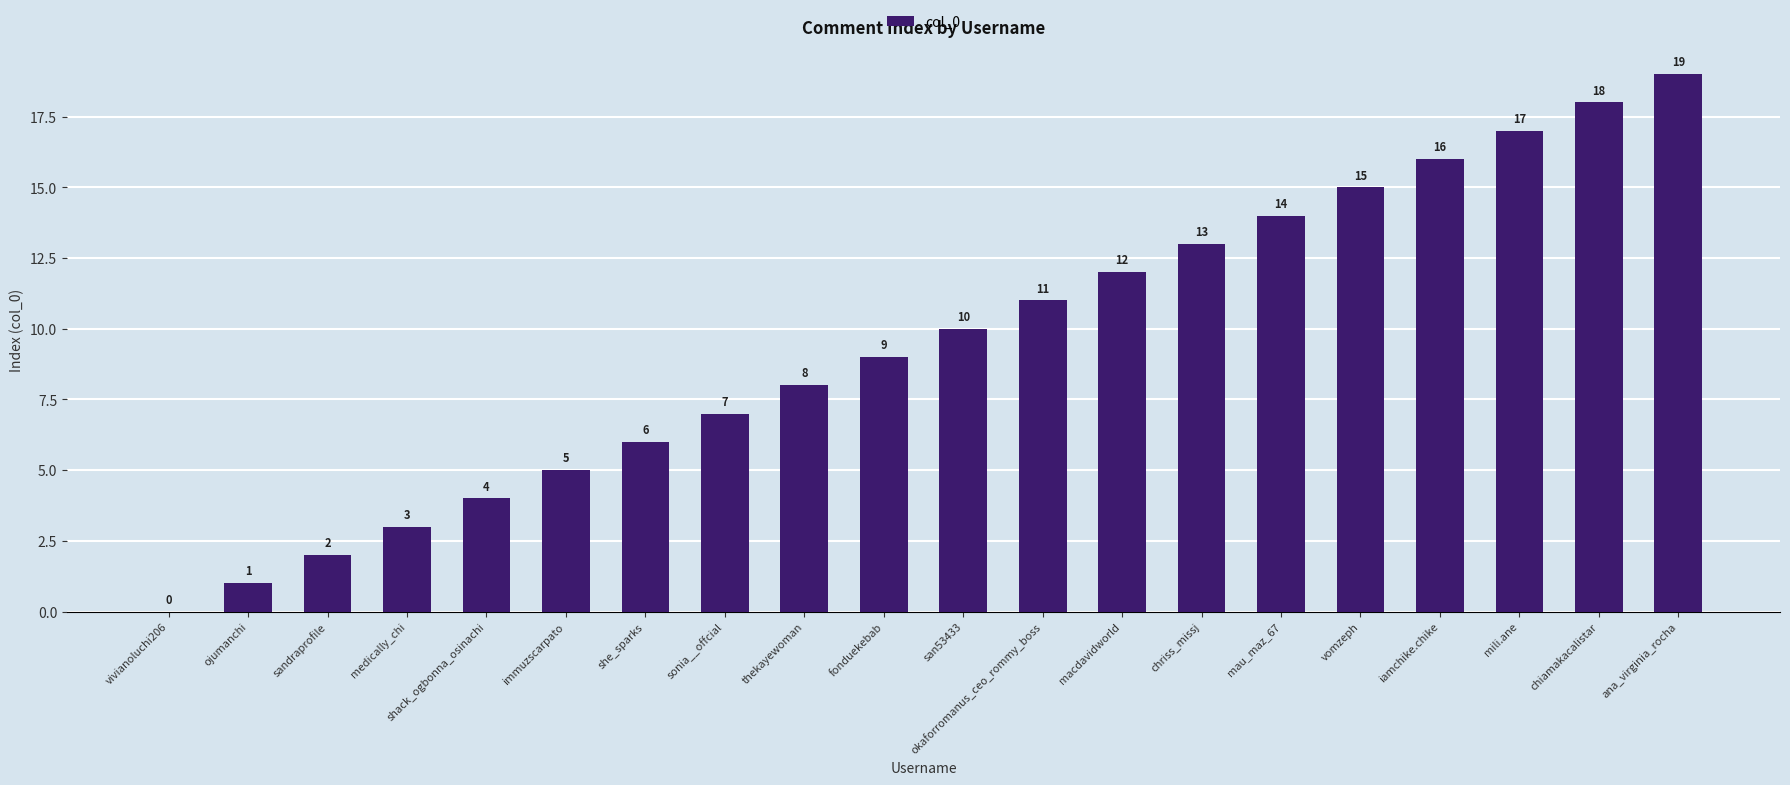

What is the greatest value displayed?

19